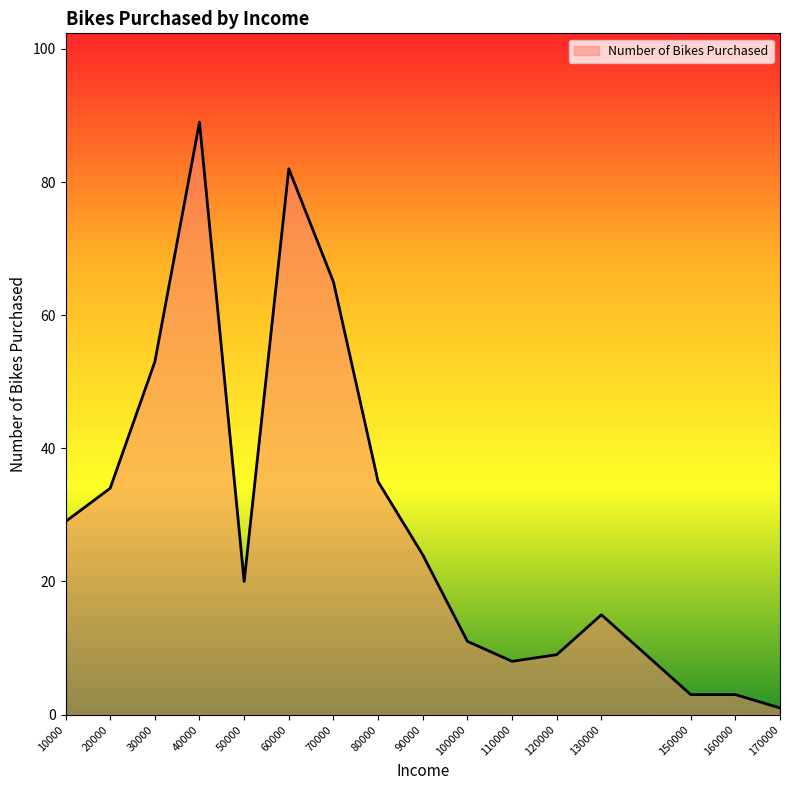

The chart shows a value of 50 at 10000. True or false?

False